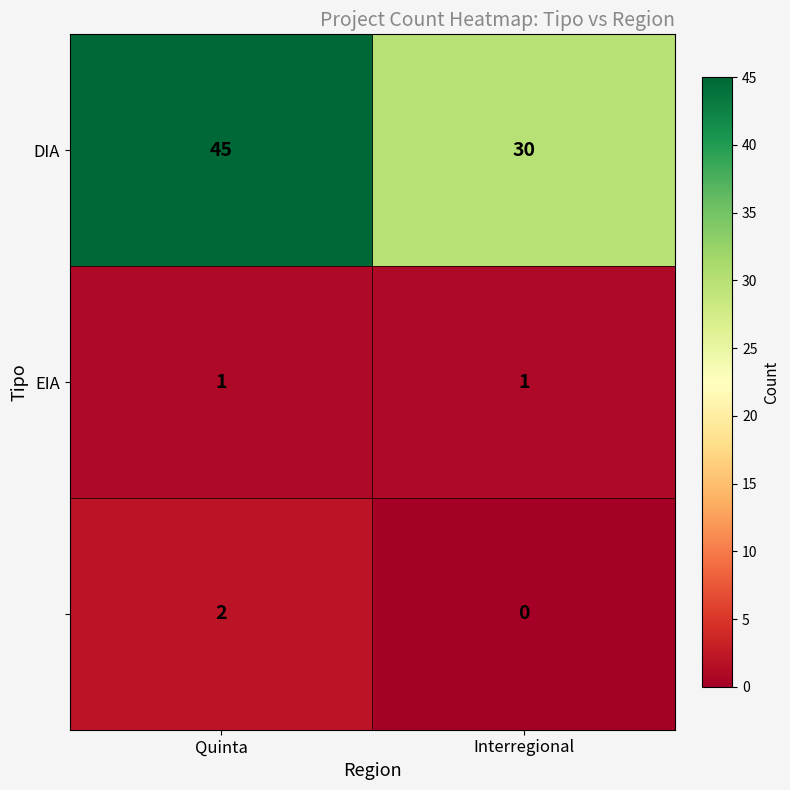

What is the spread (max minus min) of values at Interregional?

30